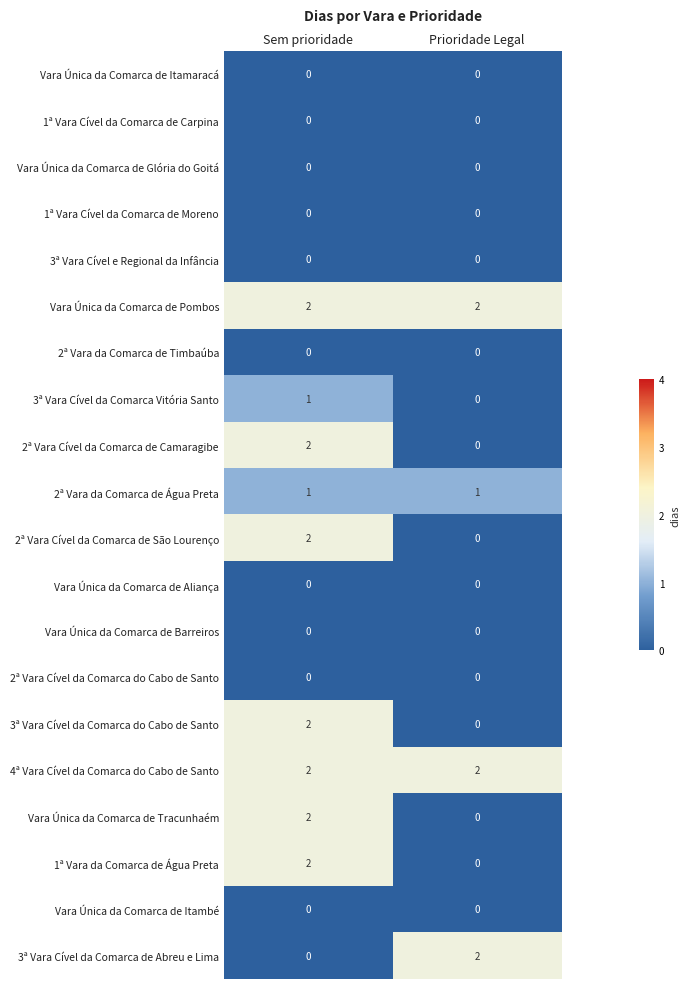

What is the sum of all 4ª Vara Cível da Comarca do Cabo de Santo values?

4